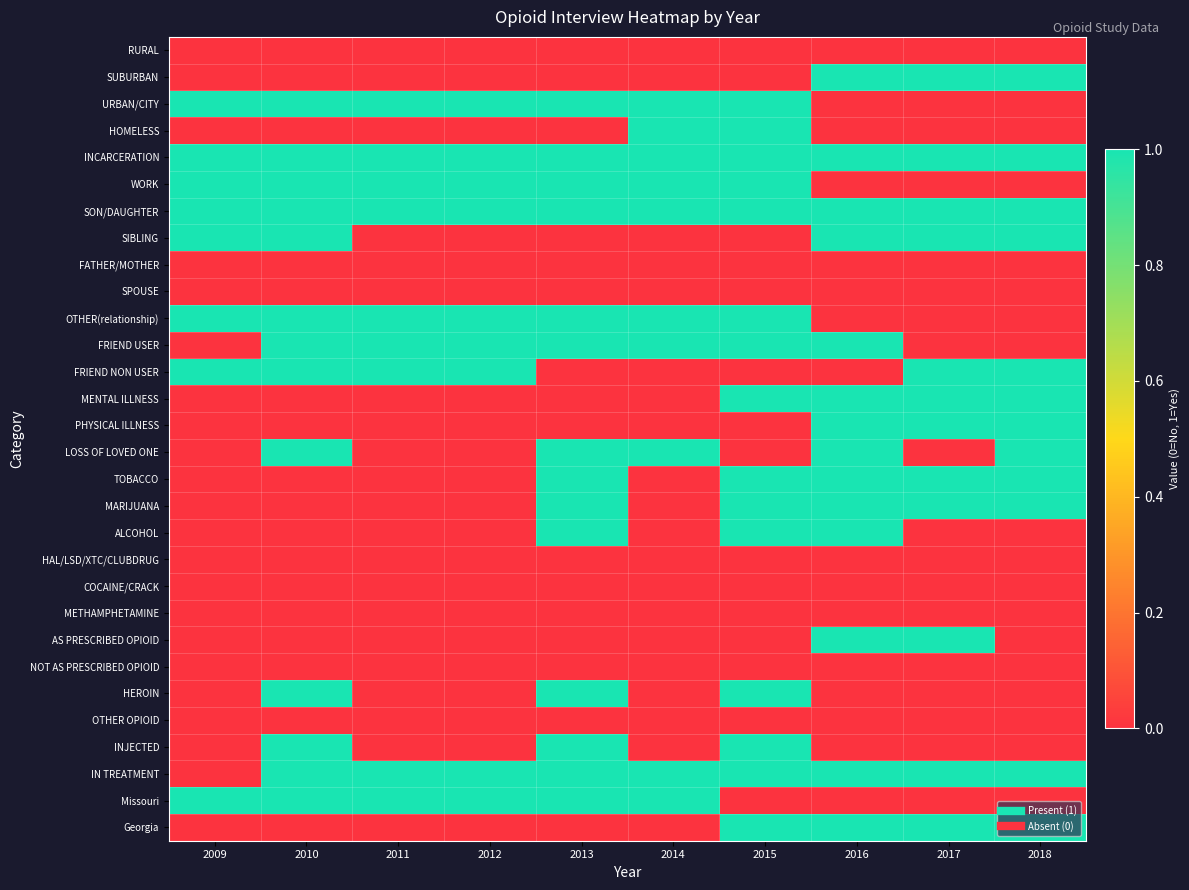

Reading left to right, extract all data points from this chart.

RURAL: 2009=0	2010=0	2011=0	2012=0	2013=0	2014=0	2015=0	2016=0	2017=0	2018=0
SUBURBAN: 2009=0	2010=0	2011=0	2012=0	2013=0	2014=0	2015=0	2016=1	2017=1	2018=1
URBAN/CITY: 2009=1	2010=1	2011=1	2012=1	2013=1	2014=1	2015=1	2016=0	2017=0	2018=0
HOMELESS: 2009=0	2010=0	2011=0	2012=0	2013=0	2014=1	2015=1	2016=0	2017=0	2018=0
INCARCERATION: 2009=1	2010=1	2011=1	2012=1	2013=1	2014=1	2015=1	2016=1	2017=1	2018=1
WORK: 2009=1	2010=1	2011=1	2012=1	2013=1	2014=1	2015=1	2016=0	2017=0	2018=0
SON/DAUGHTER: 2009=1	2010=1	2011=1	2012=1	2013=1	2014=1	2015=1	2016=1	2017=1	2018=1
SIBLING: 2009=1	2010=1	2011=0	2012=0	2013=0	2014=0	2015=0	2016=1	2017=1	2018=1
FATHER/MOTHER: 2009=0	2010=0	2011=0	2012=0	2013=0	2014=0	2015=0	2016=0	2017=0	2018=0
SPOUSE: 2009=0	2010=0	2011=0	2012=0	2013=0	2014=0	2015=0	2016=0	2017=0	2018=0
OTHER(relationship): 2009=1	2010=1	2011=1	2012=1	2013=1	2014=1	2015=1	2016=0	2017=0	2018=0
FRIEND USER: 2009=0	2010=1	2011=1	2012=1	2013=1	2014=1	2015=1	2016=1	2017=0	2018=0
FRIEND NON USER: 2009=1	2010=1	2011=1	2012=1	2013=0	2014=0	2015=0	2016=0	2017=1	2018=1
MENTAL ILLNESS: 2009=0	2010=0	2011=0	2012=0	2013=0	2014=0	2015=1	2016=1	2017=1	2018=1
PHYSICAL ILLNESS: 2009=0	2010=0	2011=0	2012=0	2013=0	2014=0	2015=0	2016=1	2017=1	2018=1
LOSS OF LOVED ONE: 2009=0	2010=1	2011=0	2012=0	2013=1	2014=1	2015=0	2016=1	2017=0	2018=1
TOBACCO: 2009=0	2010=0	2011=0	2012=0	2013=1	2014=0	2015=1	2016=1	2017=1	2018=1
MARIJUANA: 2009=0	2010=0	2011=0	2012=0	2013=1	2014=0	2015=1	2016=1	2017=1	2018=1
ALCOHOL: 2009=0	2010=0	2011=0	2012=0	2013=1	2014=0	2015=1	2016=1	2017=0	2018=0
HAL/LSD/XTC/CLUBDRUG: 2009=0	2010=0	2011=0	2012=0	2013=0	2014=0	2015=0	2016=0	2017=0	2018=0
COCAINE/CRACK: 2009=0	2010=0	2011=0	2012=0	2013=0	2014=0	2015=0	2016=0	2017=0	2018=0
METHAMPHETAMINE: 2009=0	2010=0	2011=0	2012=0	2013=0	2014=0	2015=0	2016=0	2017=0	2018=0
AS PRESCRIBED OPIOID: 2009=0	2010=0	2011=0	2012=0	2013=0	2014=0	2015=0	2016=1	2017=1	2018=0
NOT AS PRESCRIBED OPIOID: 2009=0	2010=0	2011=0	2012=0	2013=0	2014=0	2015=0	2016=0	2017=0	2018=0
HEROIN: 2009=0	2010=1	2011=0	2012=0	2013=1	2014=0	2015=1	2016=0	2017=0	2018=0
OTHER OPIOID: 2009=0	2010=0	2011=0	2012=0	2013=0	2014=0	2015=0	2016=0	2017=0	2018=0
INJECTED: 2009=0	2010=1	2011=0	2012=0	2013=1	2014=0	2015=1	2016=0	2017=0	2018=0
IN TREATMENT: 2009=0	2010=1	2011=1	2012=1	2013=1	2014=1	2015=1	2016=1	2017=1	2018=1
Missouri: 2009=1	2010=1	2011=1	2012=1	2013=1	2014=1	2015=0	2016=0	2017=0	2018=0
Georgia: 2009=0	2010=0	2011=0	2012=0	2013=0	2014=0	2015=1	2016=1	2017=1	2018=1